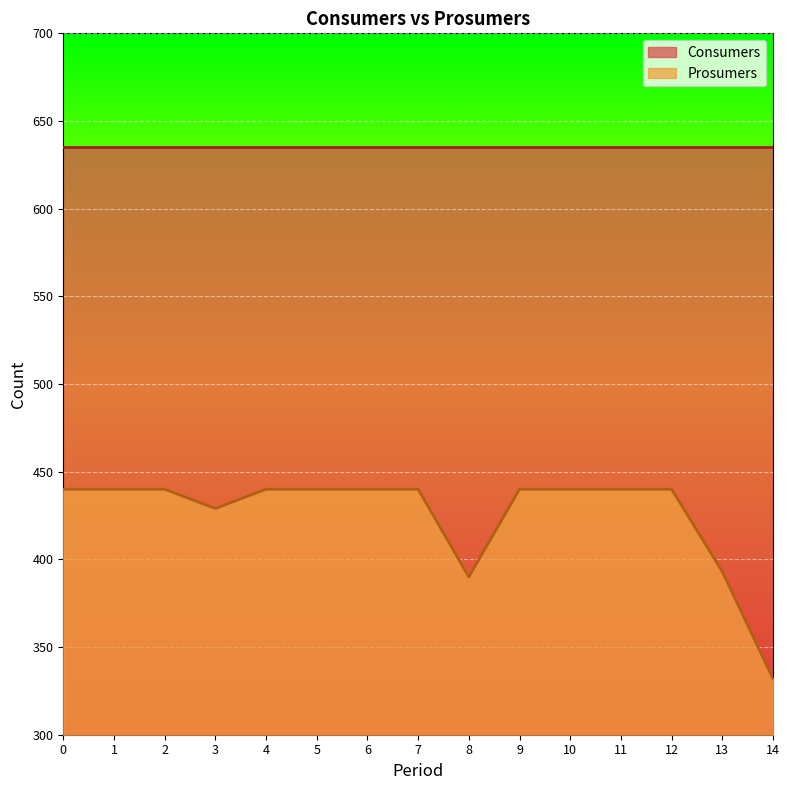

How many values are between 429 and 440?

12